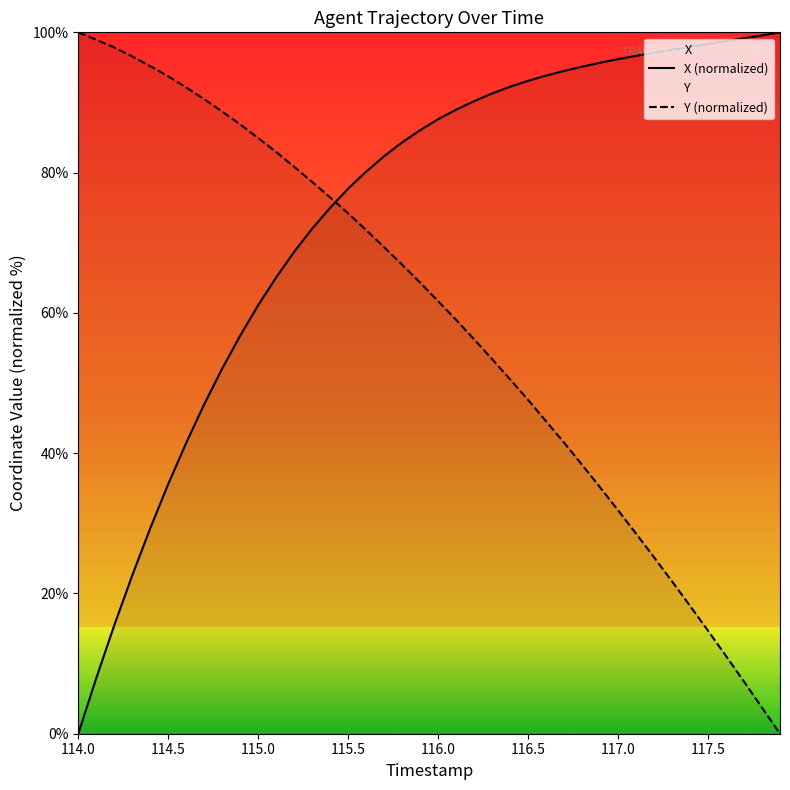

What is the value of the Y (normalized) point at the 34th from the left?

21.7